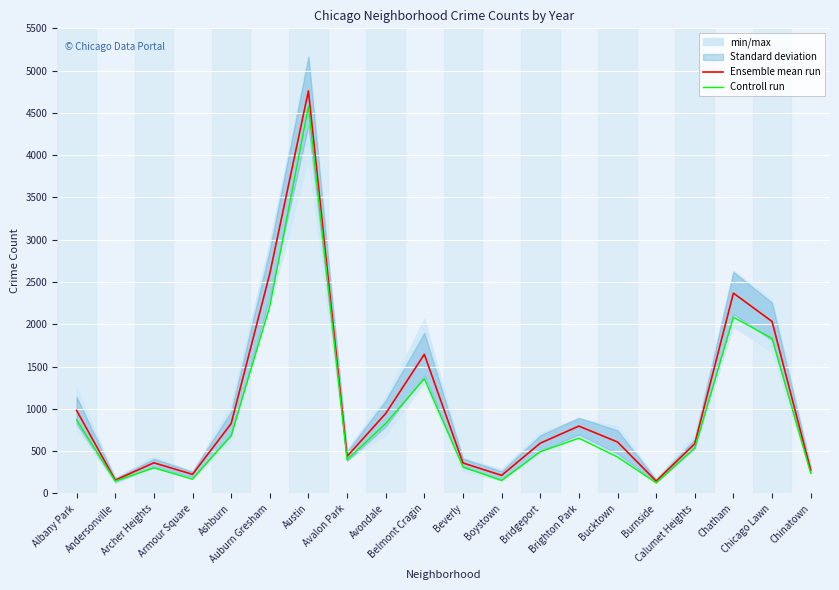

What is the lowest value of the Controll run series?

126.0